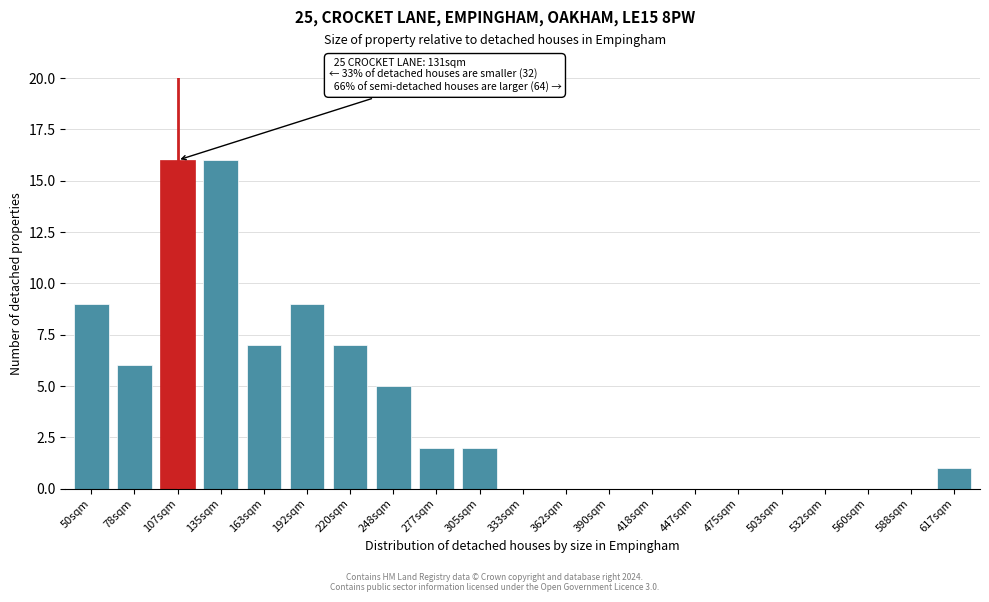

Reading left to right, extract all data points from this chart.

50sqm=9	78sqm=6	107sqm=16	135sqm=16	163sqm=7	192sqm=9	220sqm=7	248sqm=5	277sqm=2	305sqm=2	333sqm=0	362sqm=0	390sqm=0	418sqm=0	447sqm=0	475sqm=0	503sqm=0	532sqm=0	560sqm=0	588sqm=0	617sqm=1